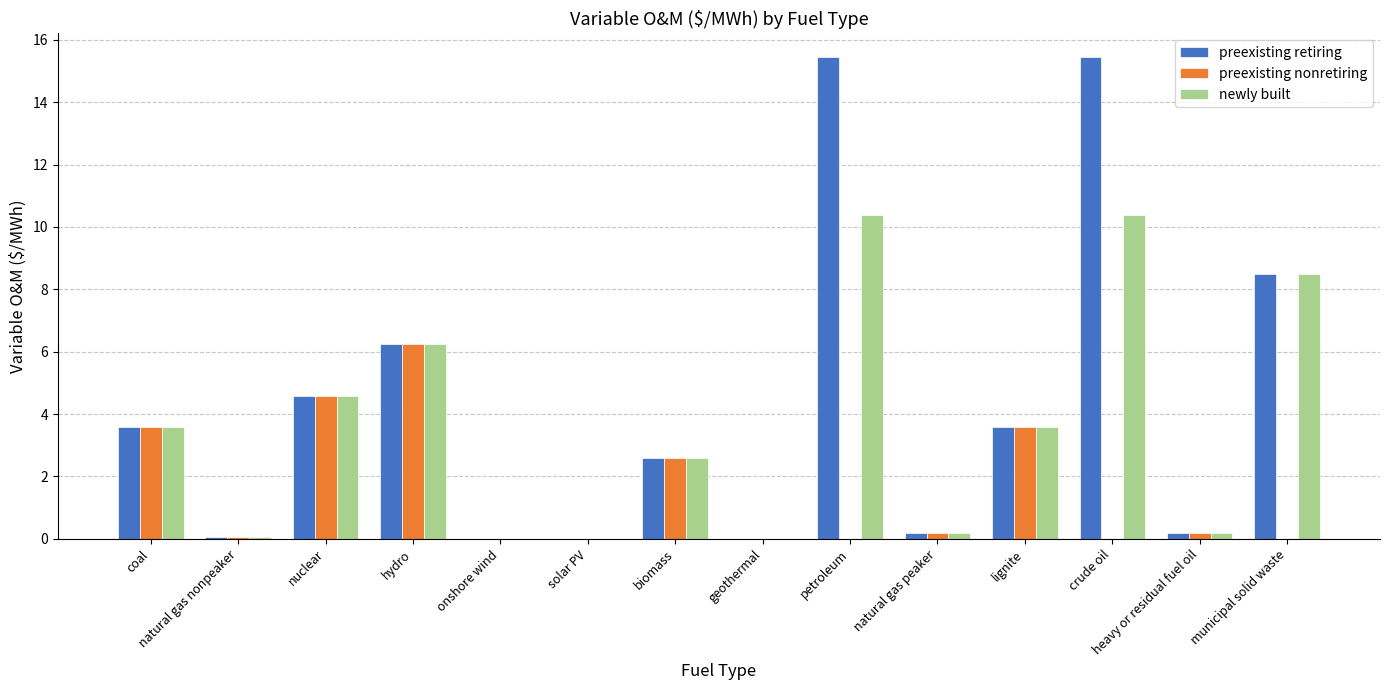

The preexisting retiring series shows 3.6 at lignite. True or false?

True